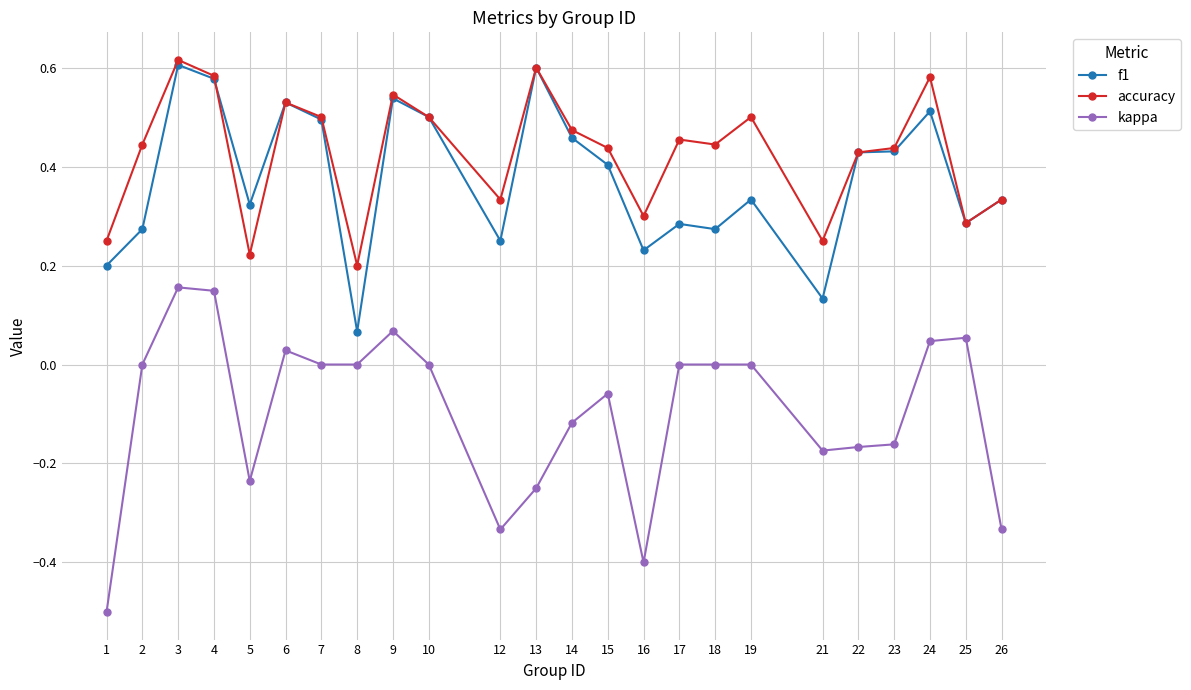

How many f1 values are between 0 and 1?

24